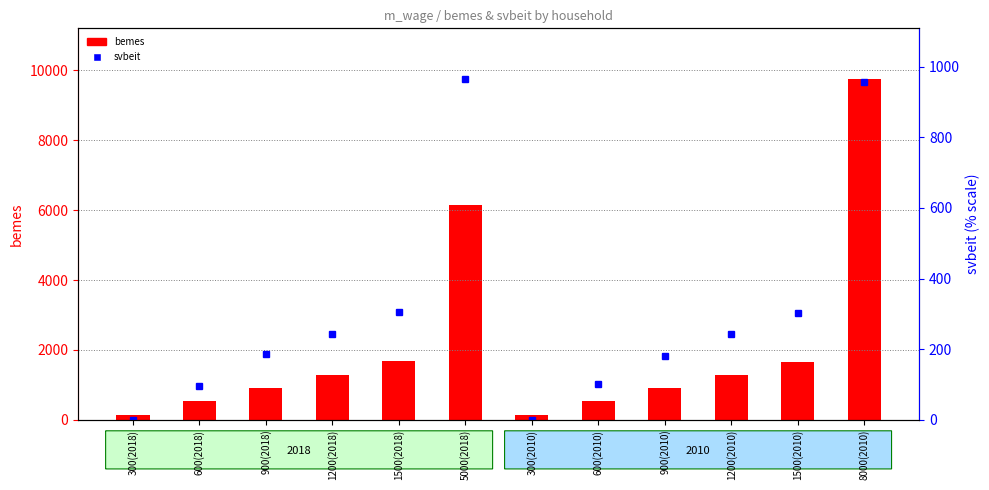

At which label is svbeit closest to 481?

1500(2018)